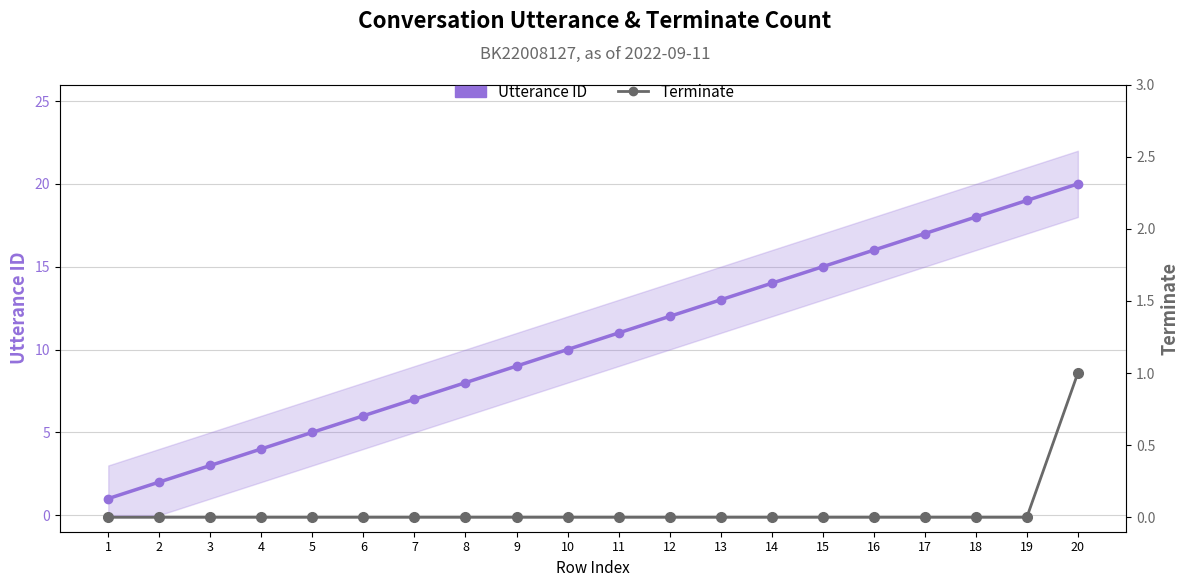

List the series in order of their overall mean, lowest first.

Terminate, Utterance ID